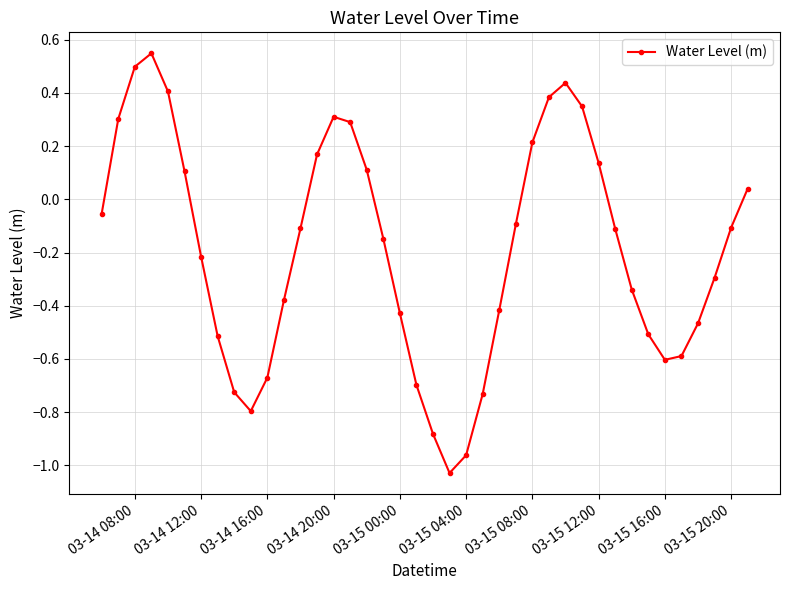

How many interior local peaks (higher than both neighbors) does the data have?

3